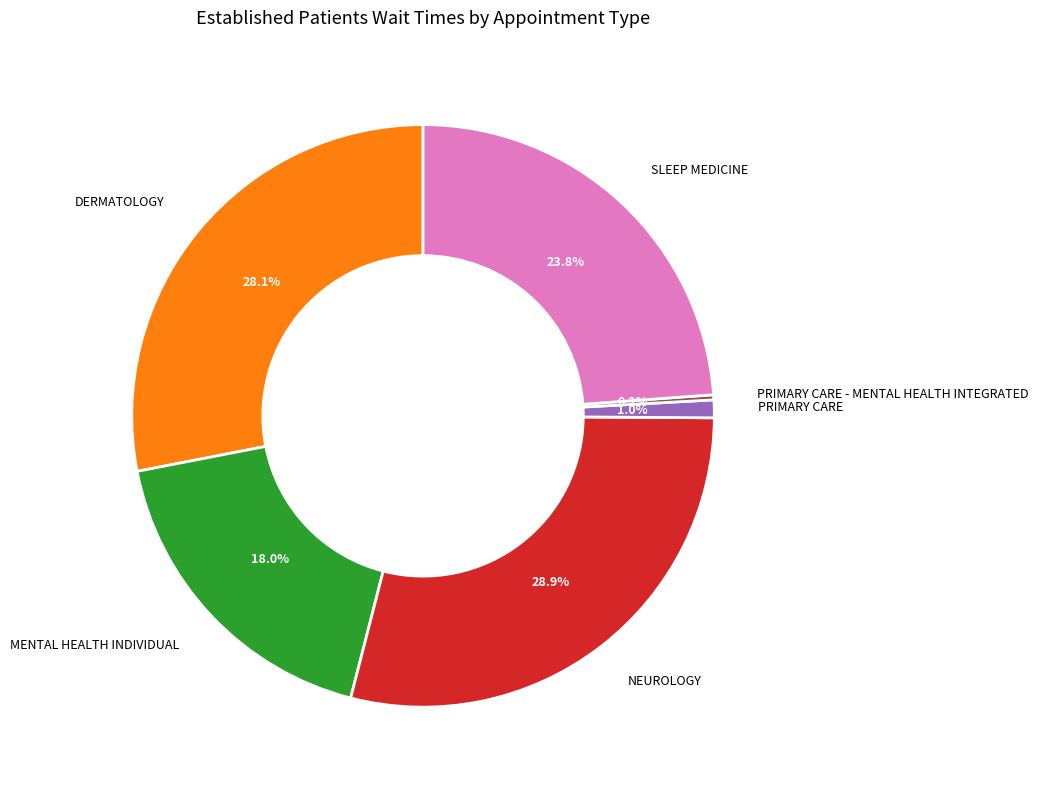

To the nearest percent, what is the combined percentage of PRIMARY CARE - MENTAL HEALTH INTEGRATED and PRIMARY CARE?

1%